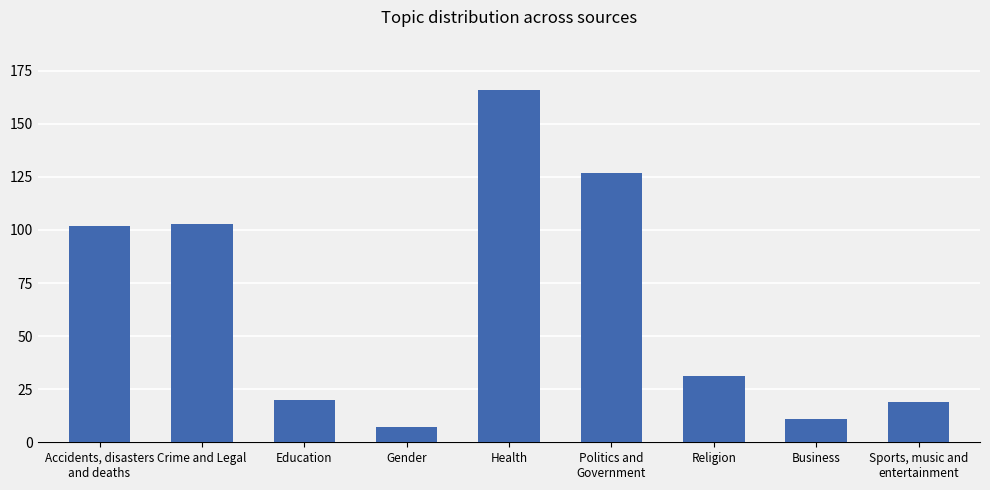

What is the approximate value at Health, to the nearest 10?

170